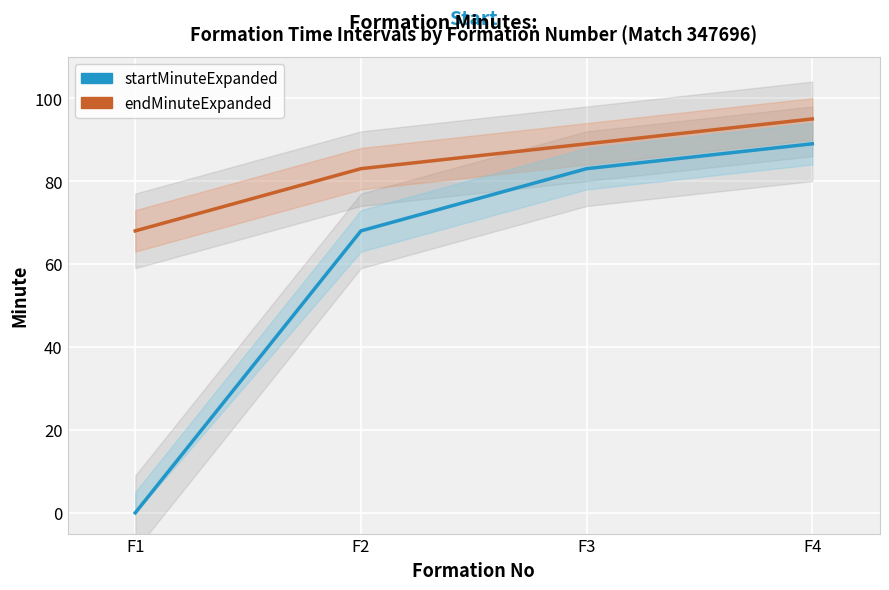

Which category has the highest value in the endMinuteExpanded series?

F4